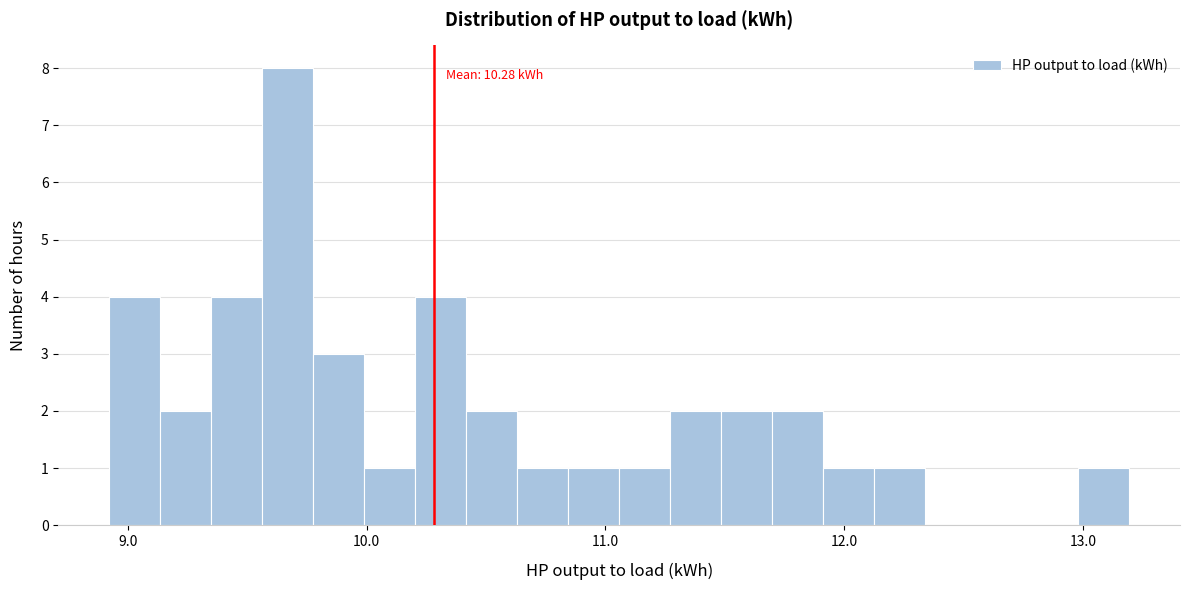

Read against the x-axis, roughly where is the centre of the tallest bar?

9.7